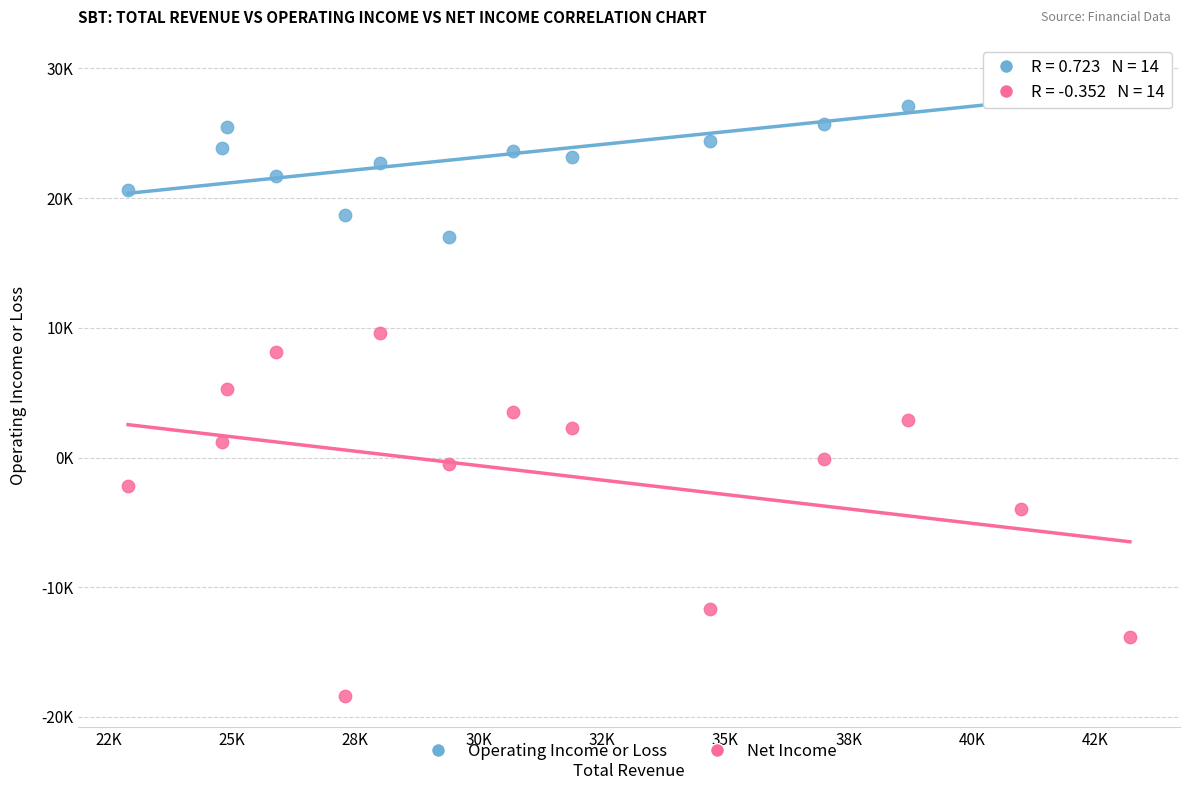

Which series has the widest spread of Y values?

Net Income